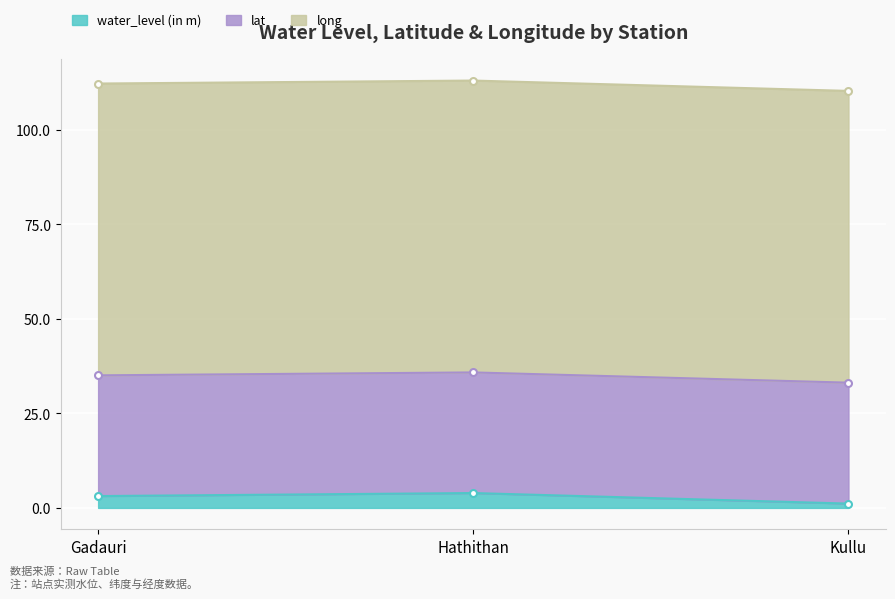

Read the water_level (in m) value at Gadauri.

3.1